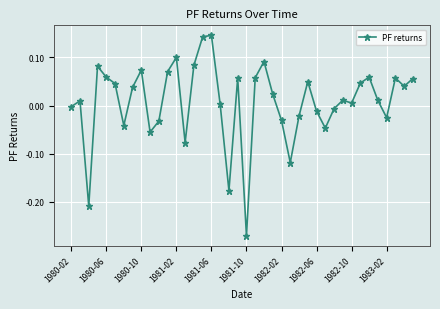

What is the sum of all values?

0.3